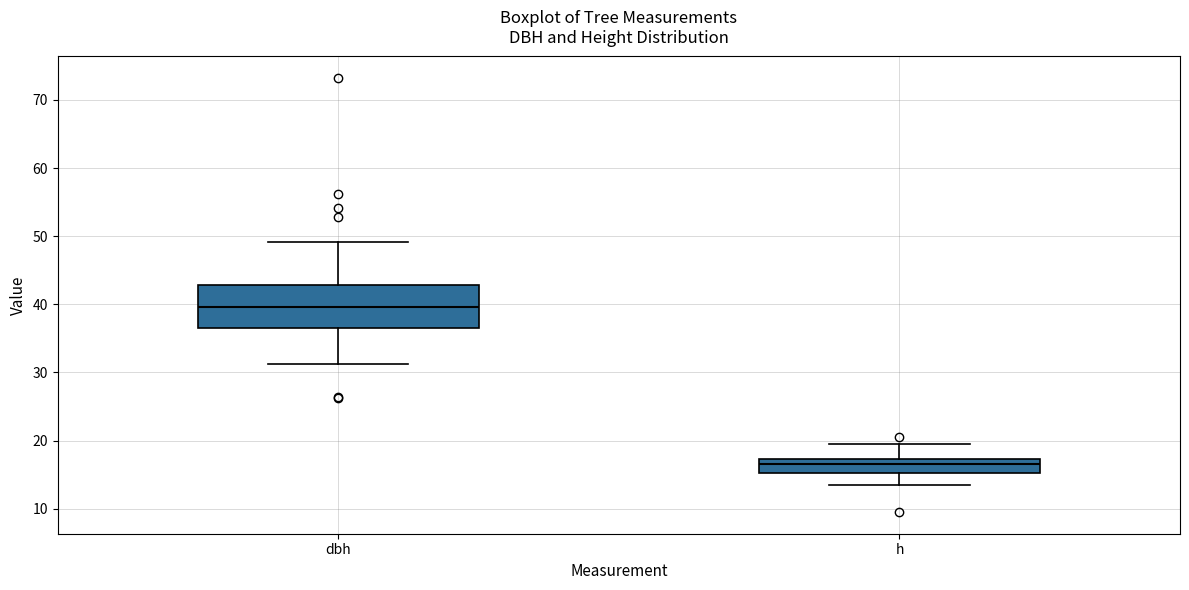

Which box's median line is the highest?

dbh